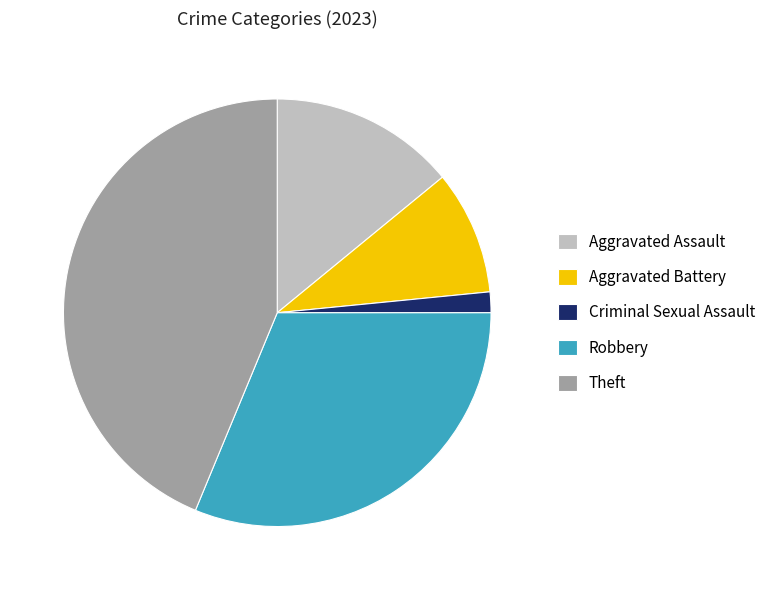

Does Aggravated Assault account for over 50% of the chart?

No